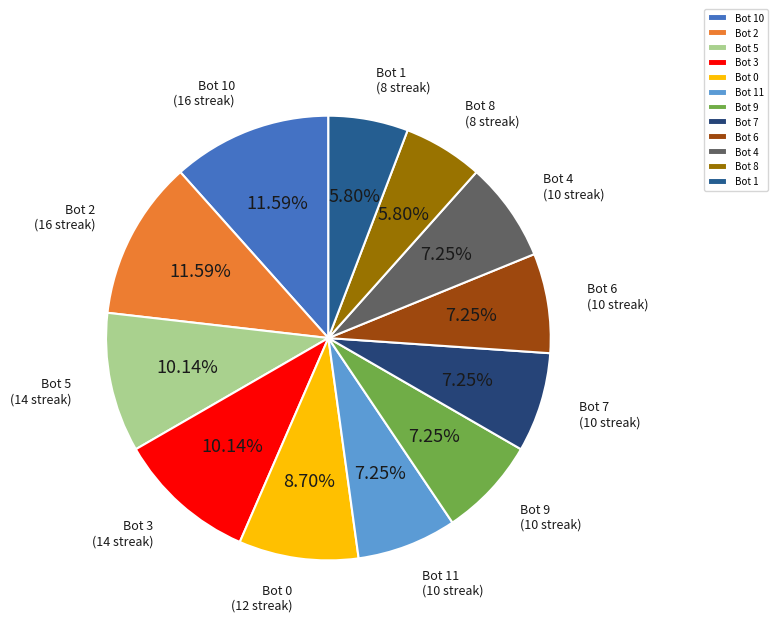

Approximately how many times larger is the value at Bot 11 compared to Bot 0?

0.8